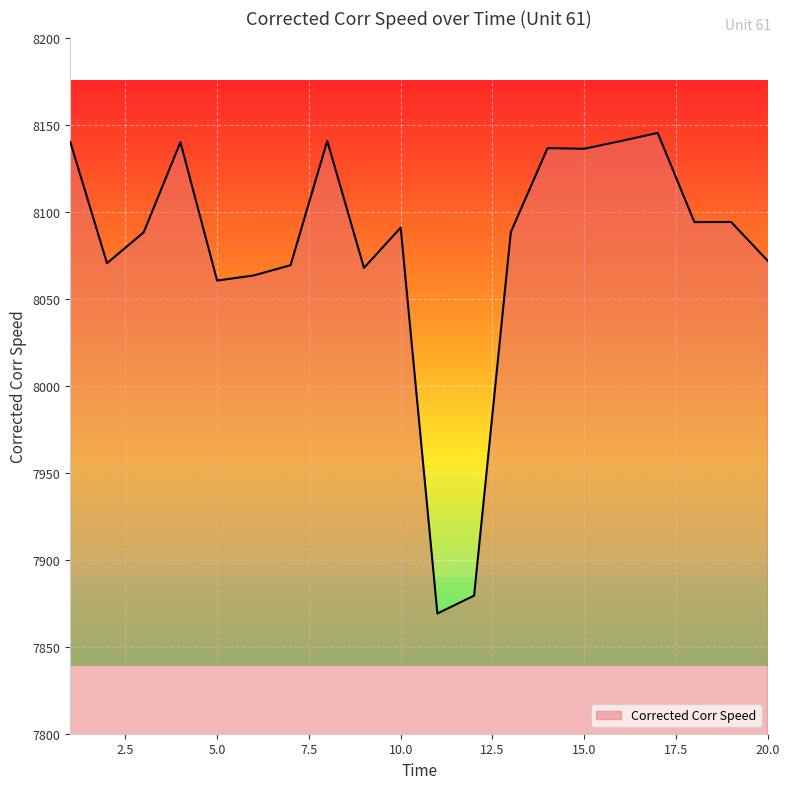

Count the number of categories in the chart.

20